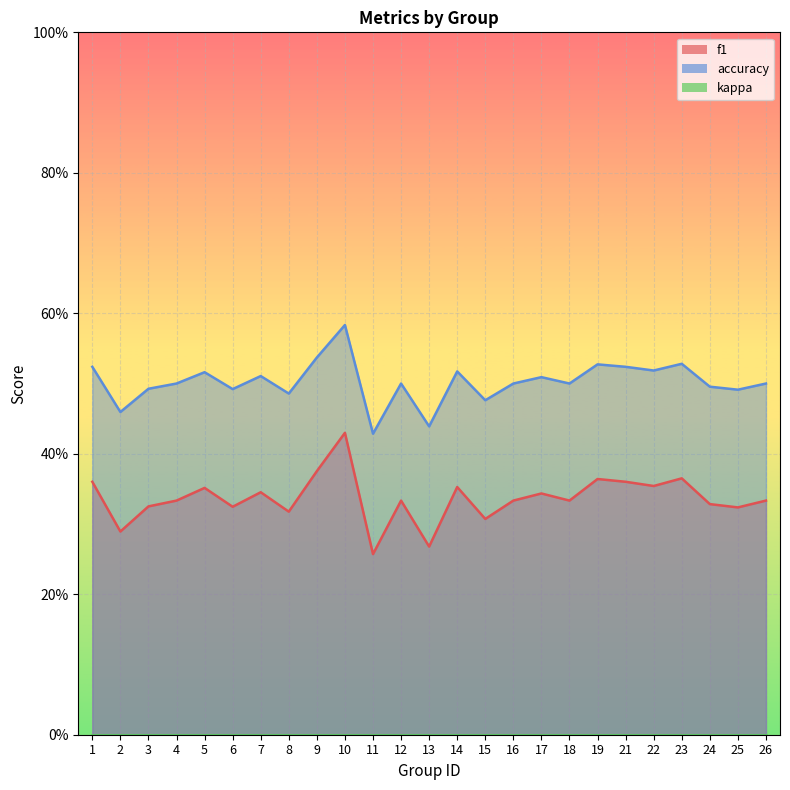

What value does the f1 series have at 8?

0.3